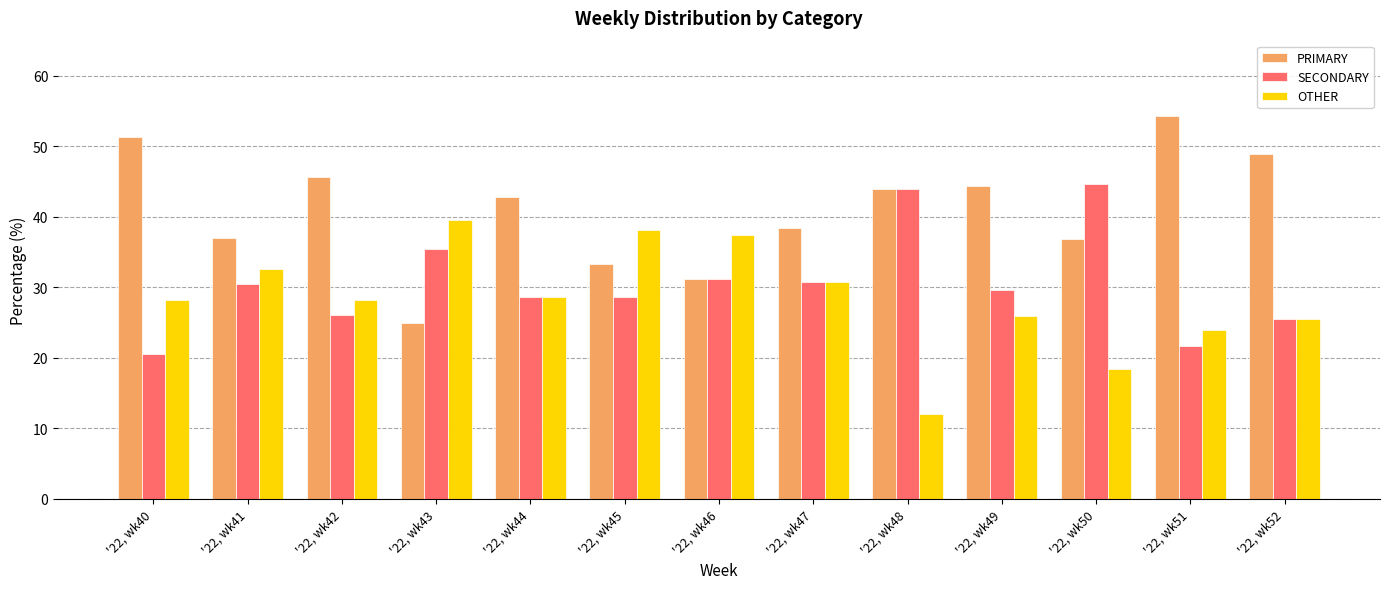

What is the value of the SECONDARY bar at the 1st from the left?

20.5